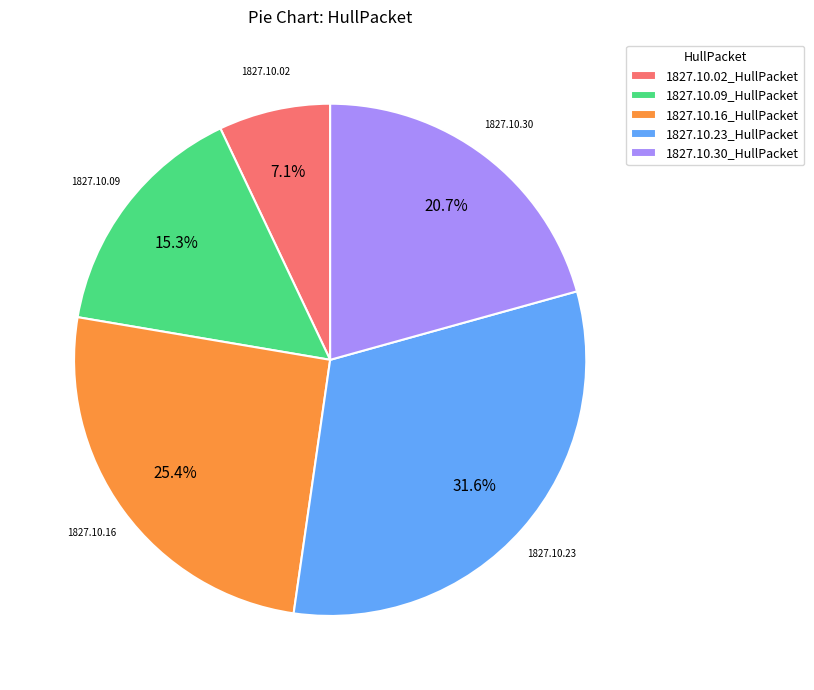

Is there a majority slice in this chart?

No